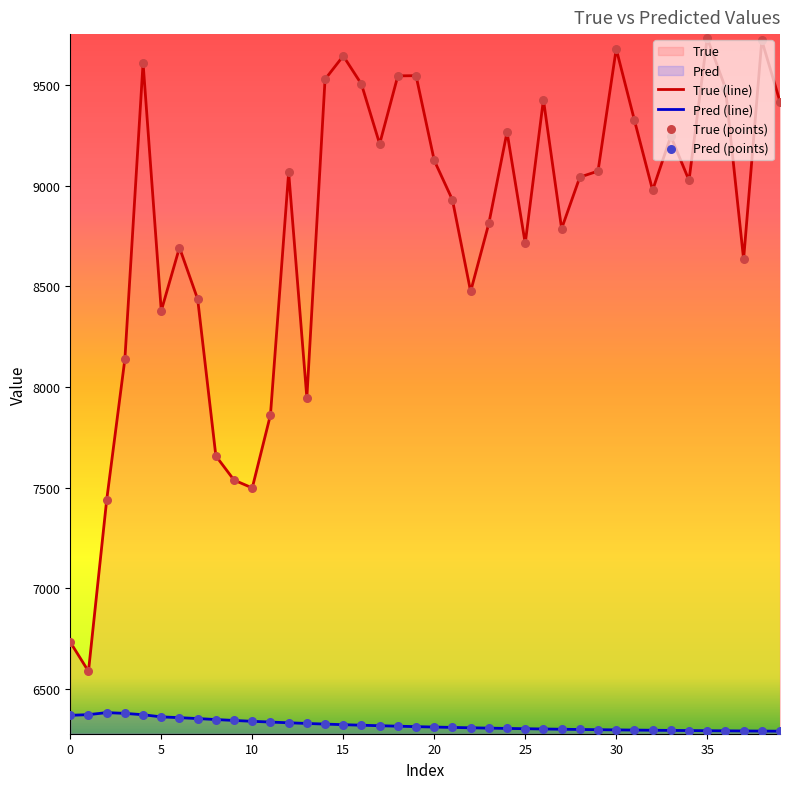

Which series reaches the maximum Y coordinate?

True